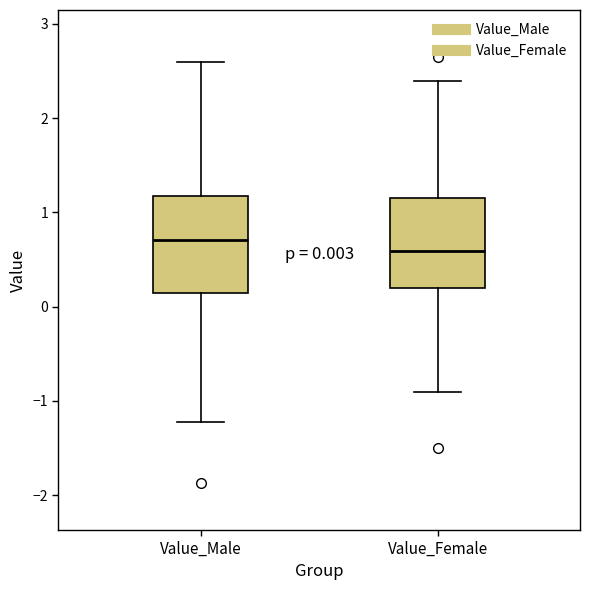

Which box has the lowest median line?

Value_Female